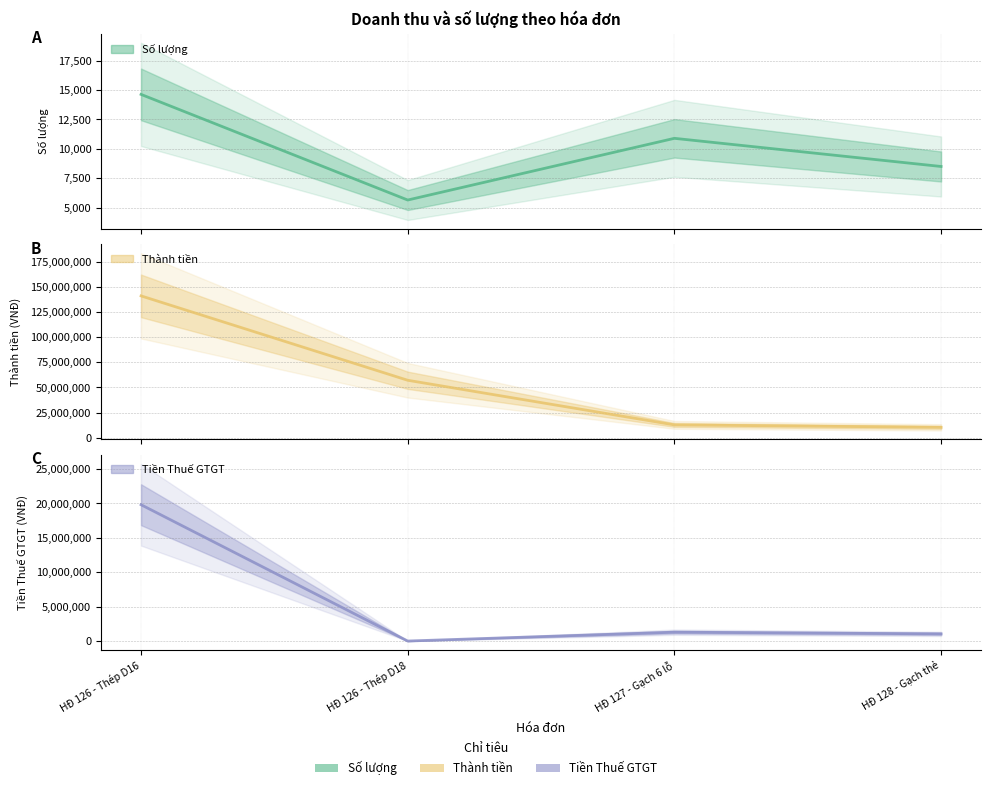

Reading right to left, what are all the values shown in this chart?

Số lượng: 8500	10892	5650	14624
Thành tiền: 10431818	12872727	57167727	140922181
Tiền Thuế GTGT: 1043182	1287273	0	19808992